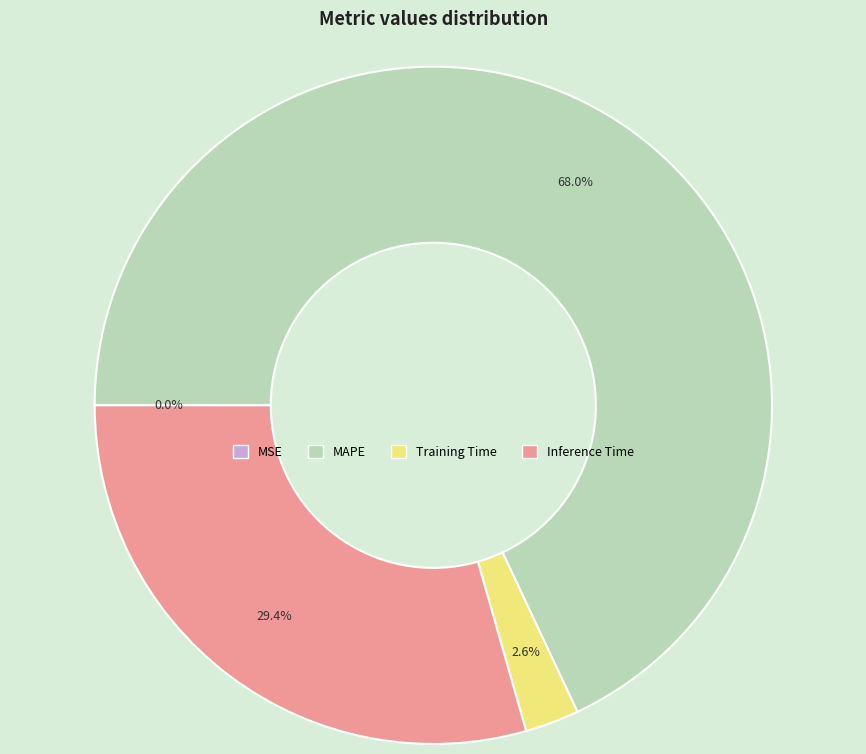

Combined, what portion of the pie is Inference Time and Training Time?

32.0%